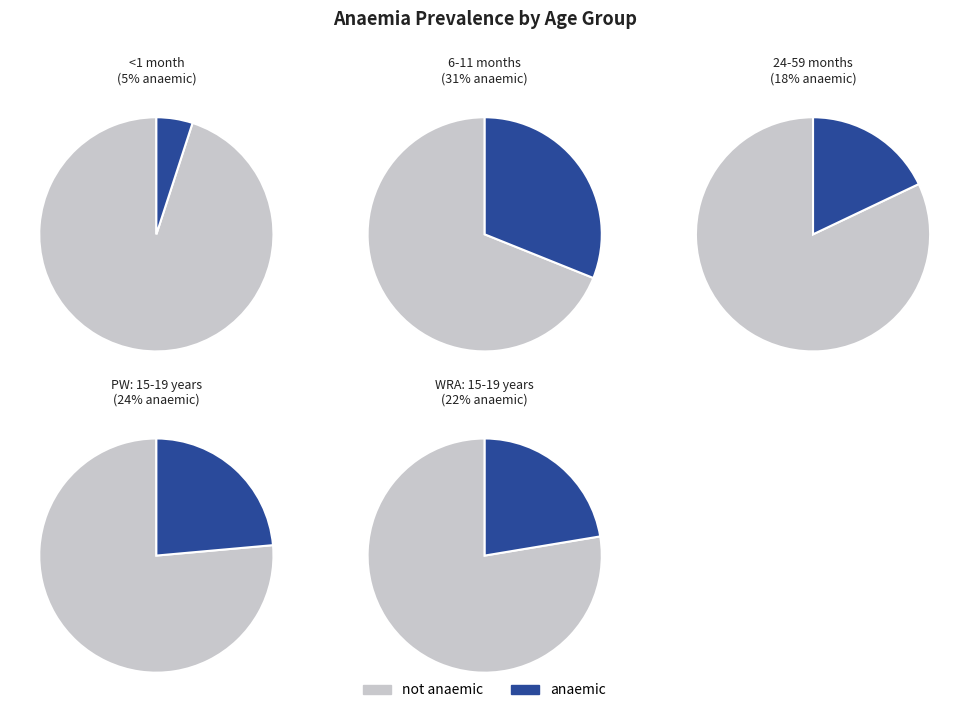

Which slice is the largest?

<1 month